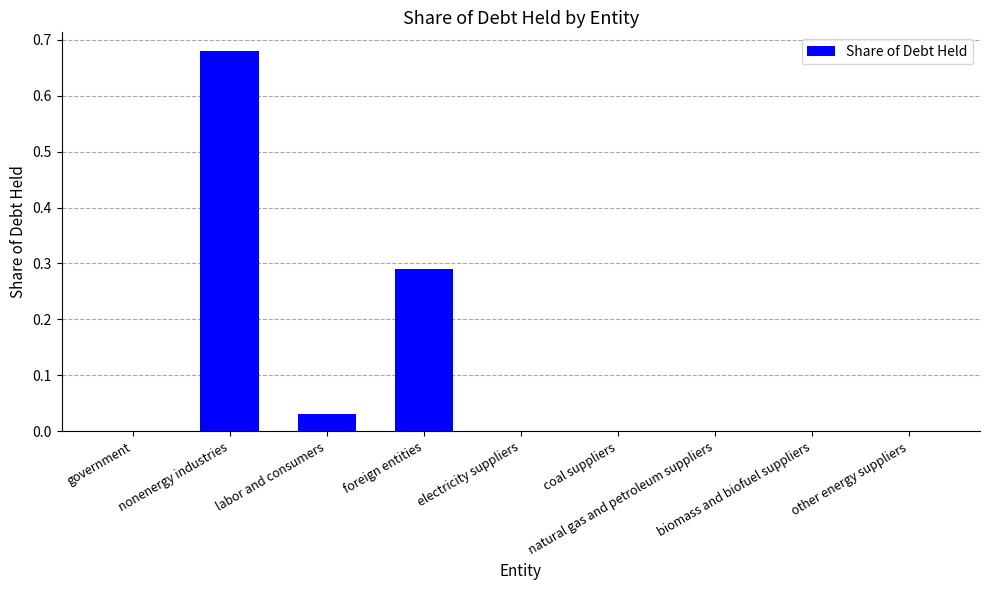

What is the label of the 3rd bar from the left?

labor and consumers